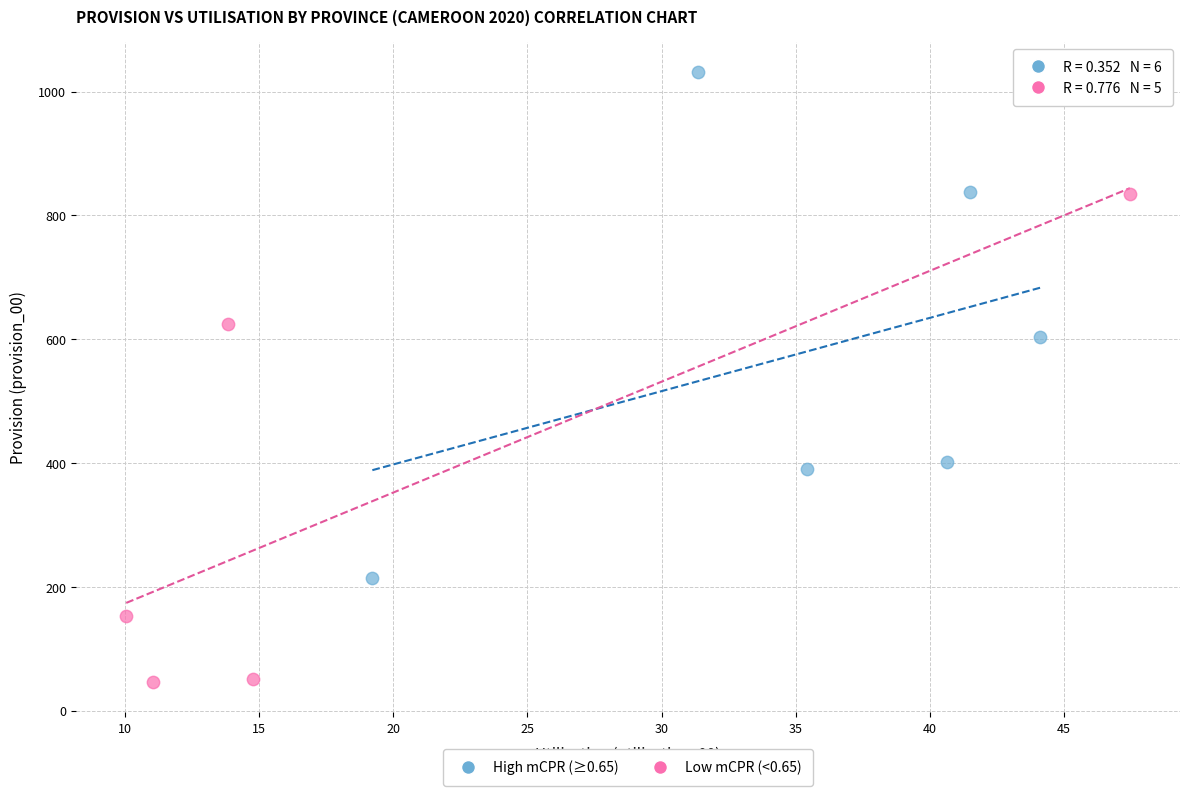

What are all the series names shown in the legend?

High mCPR (≥0.65), Low mCPR (<0.65)